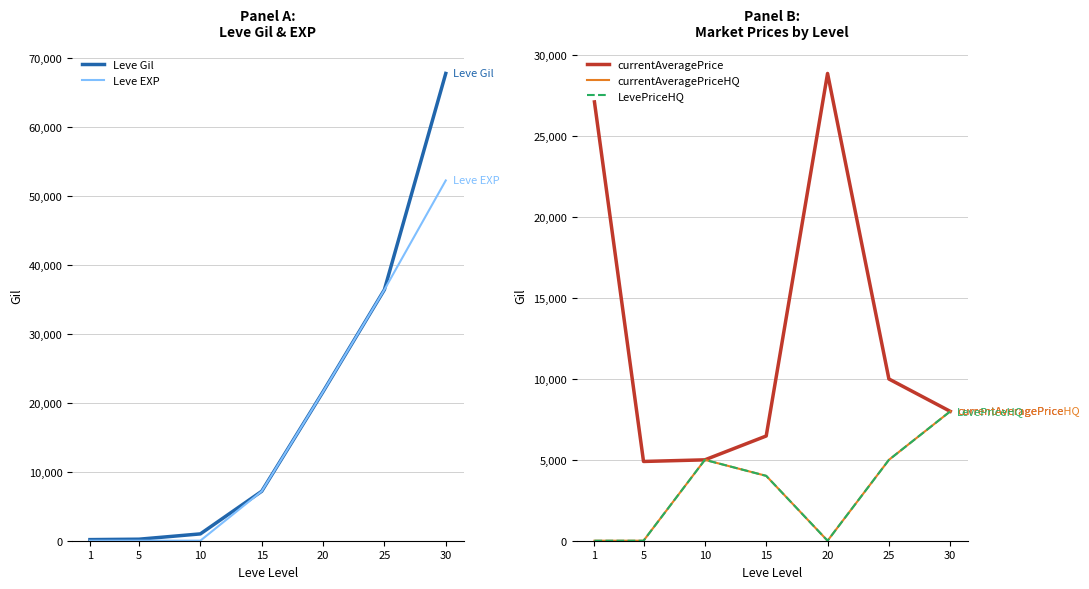

Which series has the widest spread of values?

Leve Gil